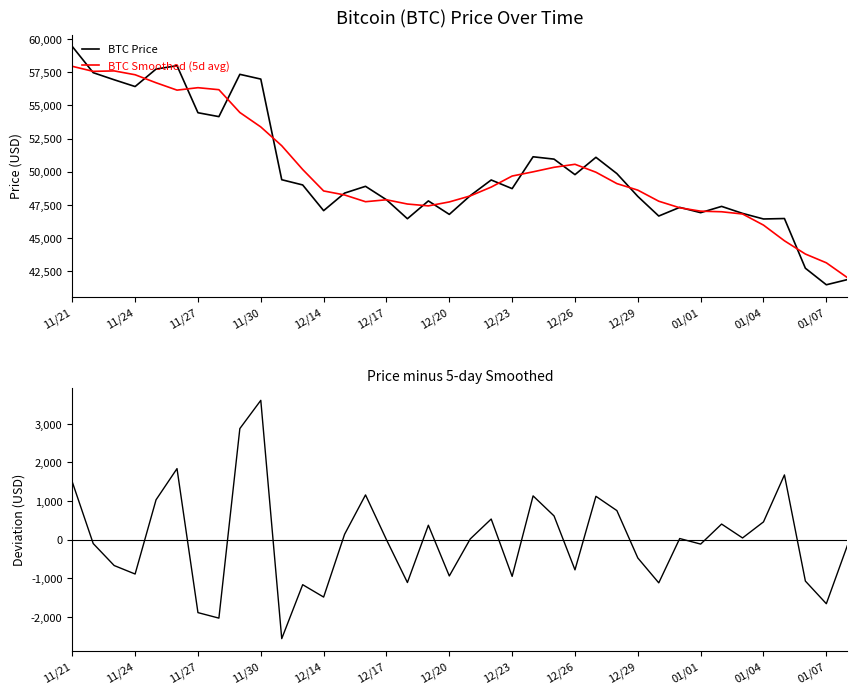

The BTC Smoothed (5d avg) series shows 49100.6 at 26. True or false?

True